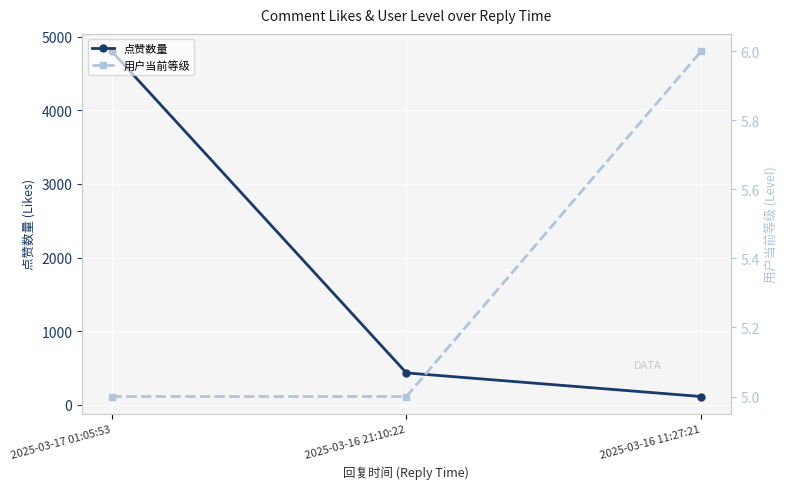

Is it true that 点赞数量 equals 102 at 2025-03-16 21:10:22?

False